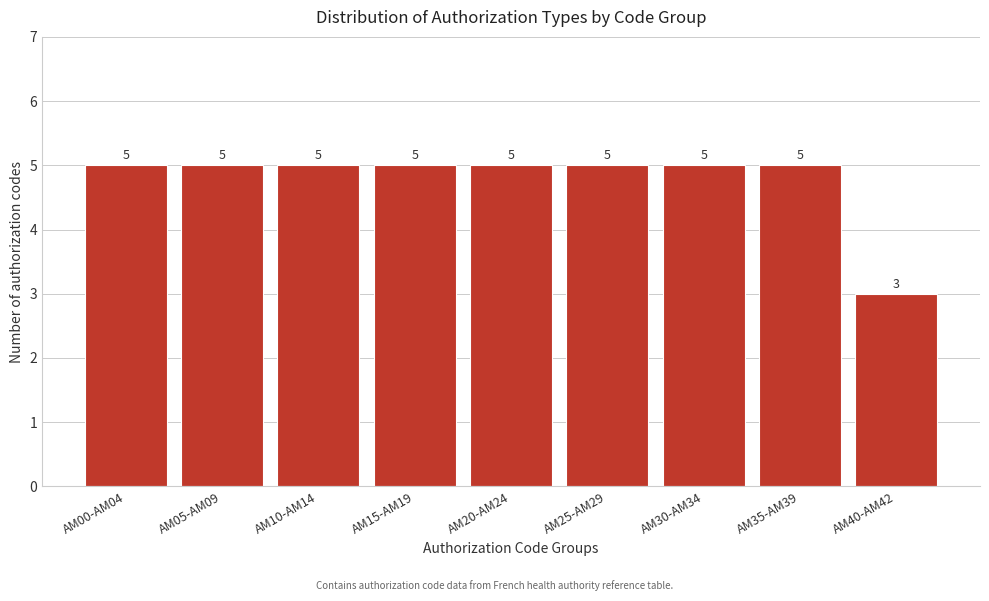

Reading right to left, transcribe all the data shown in this chart.

AM40-AM42=3	AM35-AM39=5	AM30-AM34=5	AM25-AM29=5	AM20-AM24=5	AM15-AM19=5	AM10-AM14=5	AM05-AM09=5	AM00-AM04=5